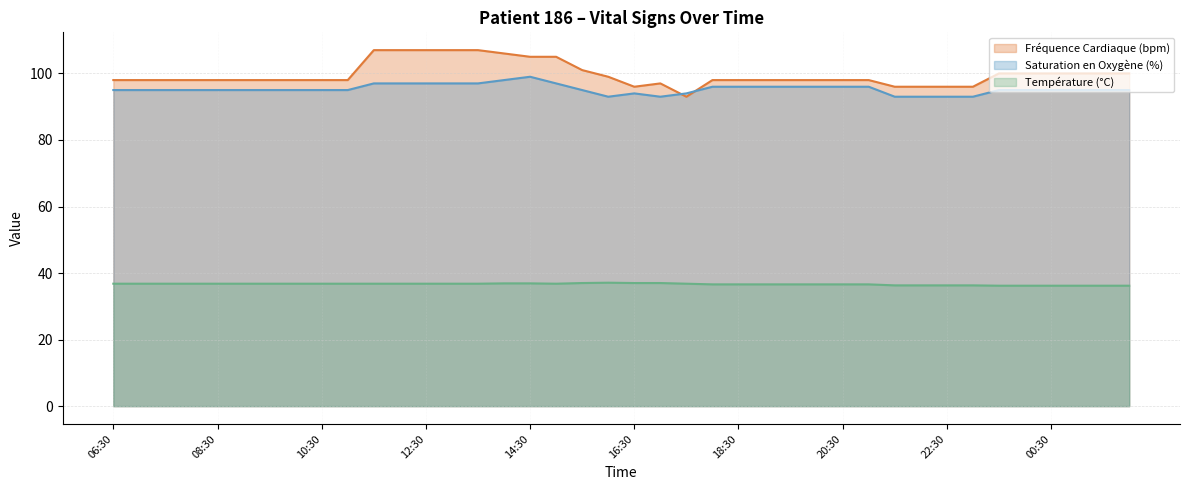

True or false: Température (°C) and Fréquence Cardiaque (bpm) intersect in this chart.

False